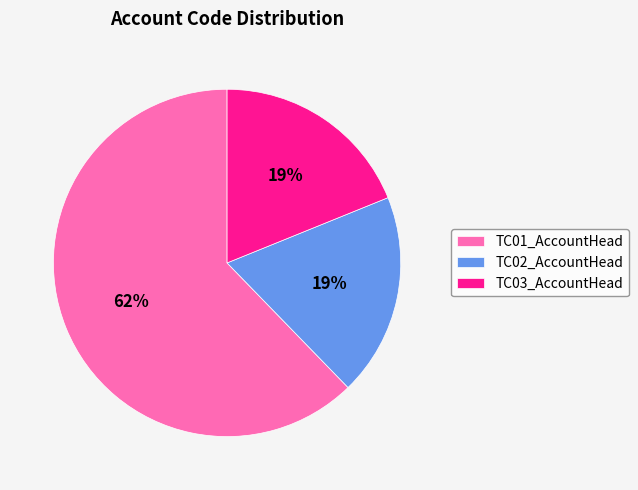

How many slices are in this pie chart?

3